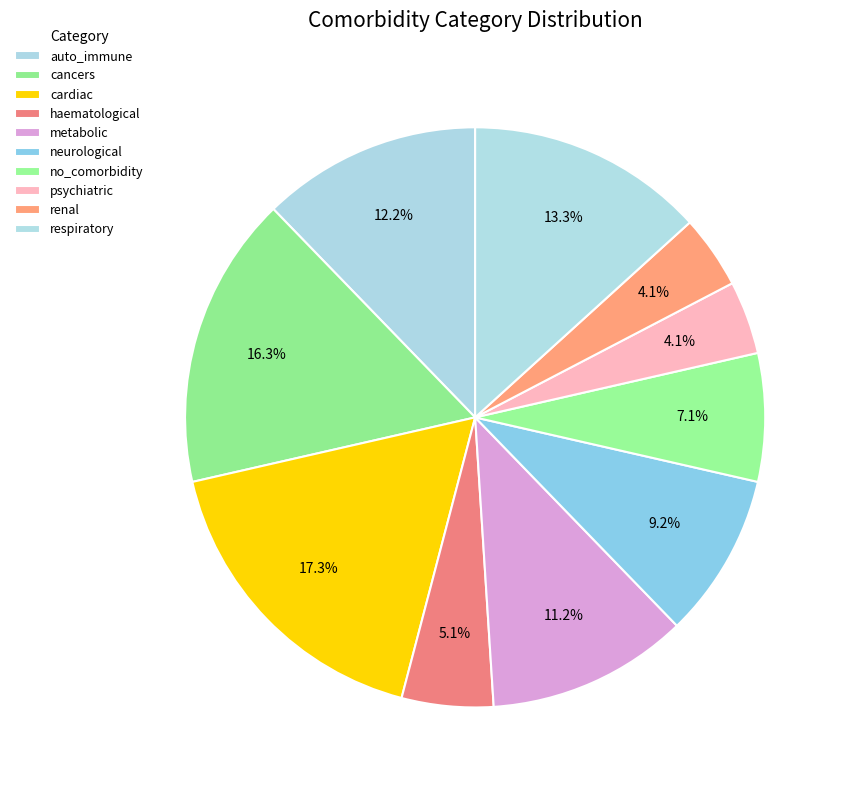

Which category has the smallest portion of the pie?

psychiatric